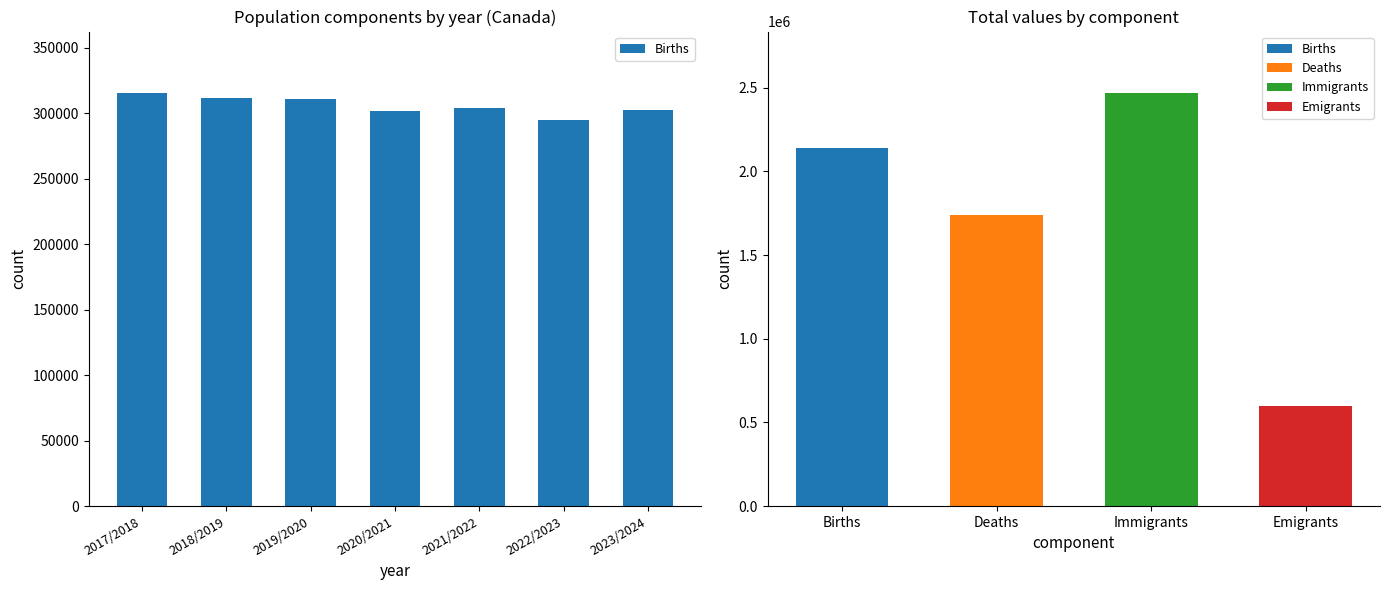

The chart shows a value of 310666 at 2019/2020. True or false?

True